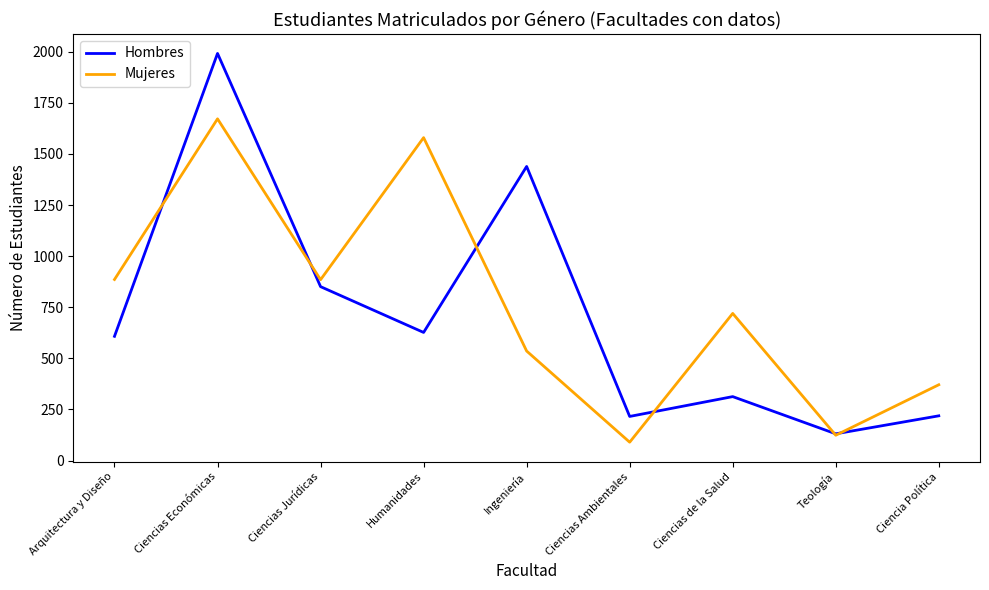

At how many categories does at least one series exceed 1126?

3